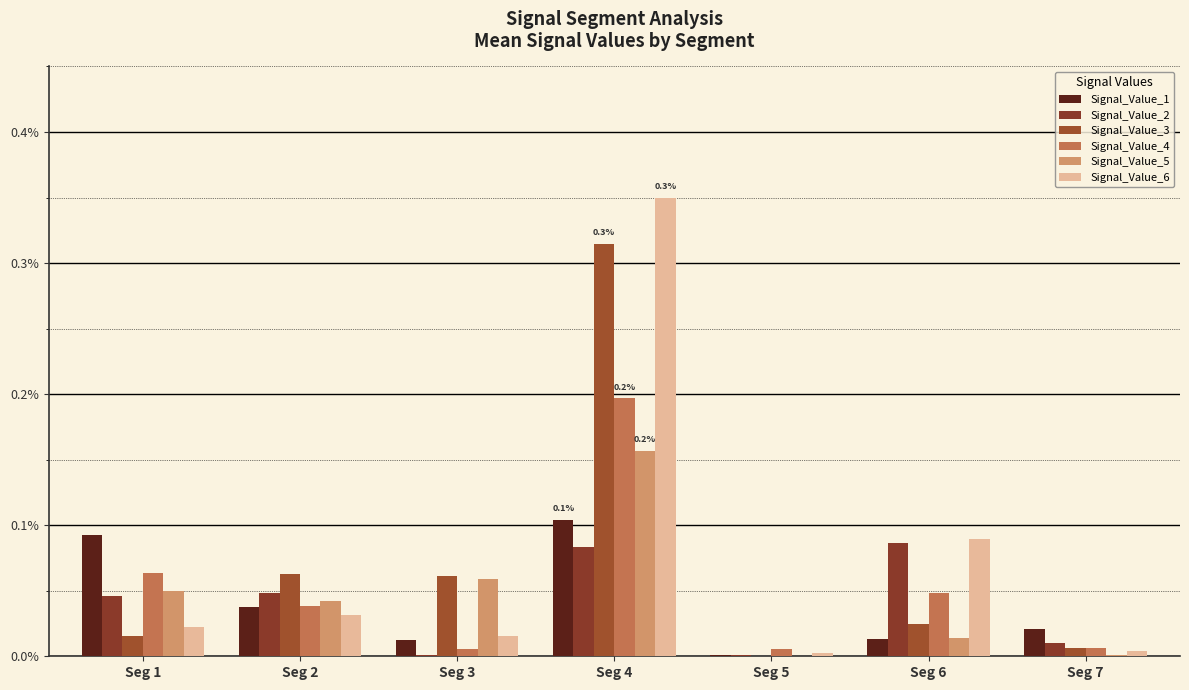

Rank the categories by Signal_Value_4 value from lowest to highest.

Seg 3, Seg 5, Seg 7, Seg 2, Seg 6, Seg 1, Seg 4